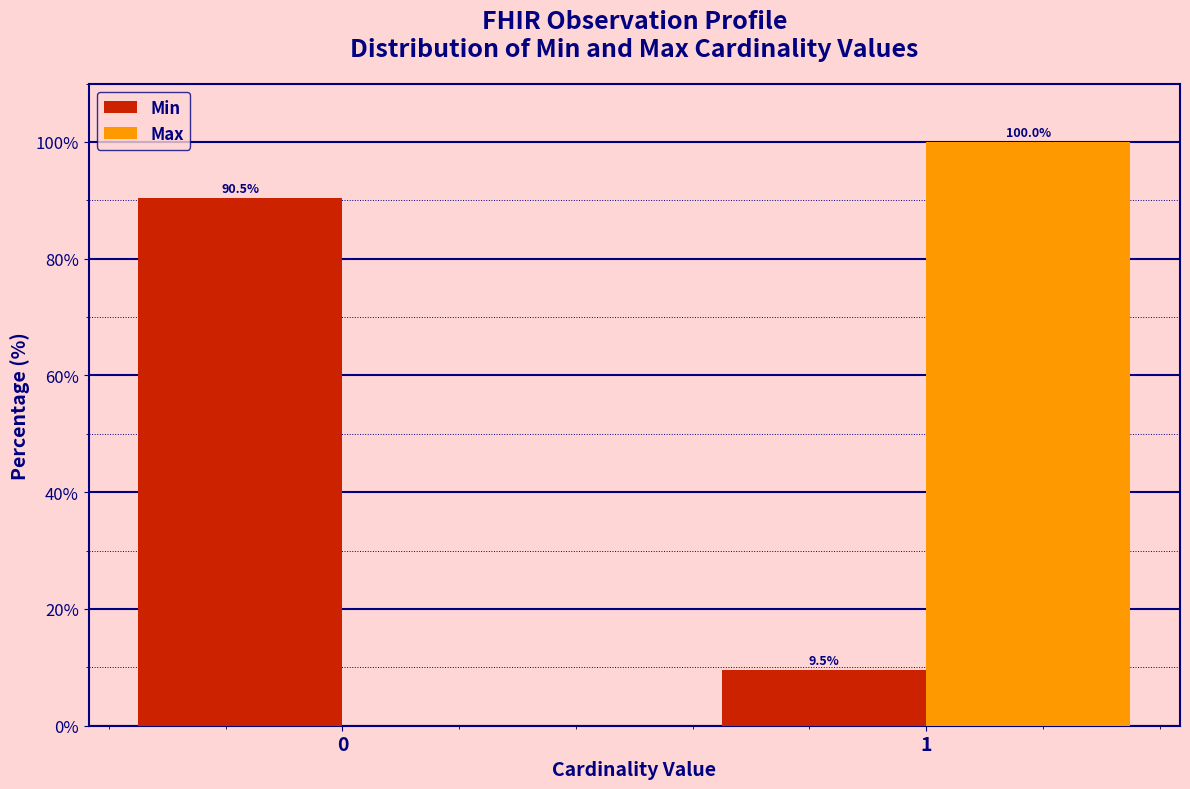

Reading left to right, what are all the values shown in this chart?

Min: 0=90.5	1=9.5
Max: 0=0.0	1=100.0